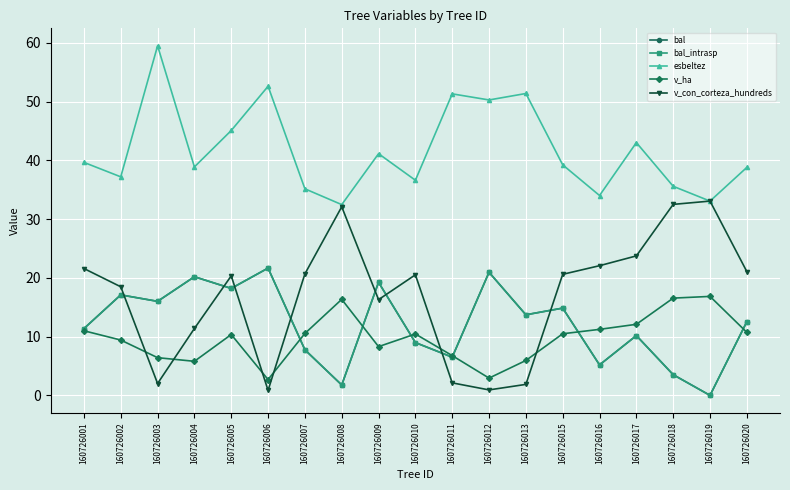

List the series in order of their peak value, highest first.

esbeltez, v_con_corteza_hundreds, bal, bal_intrasp, v_ha